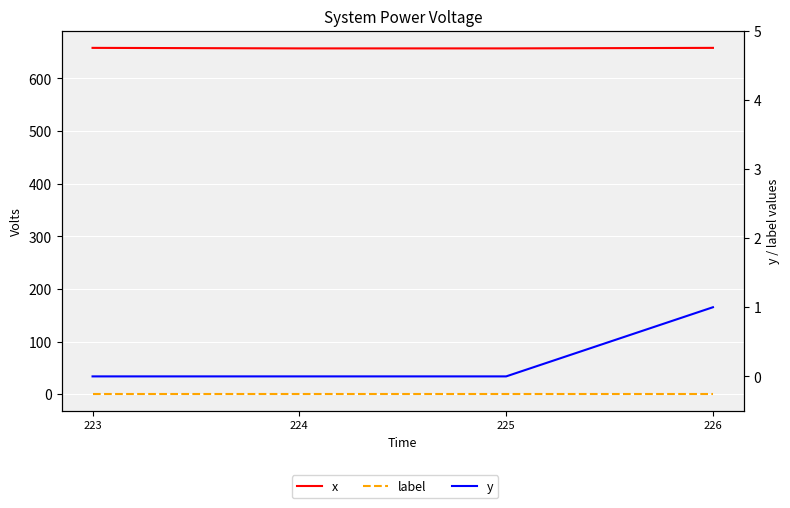

The y series shows 0 at 226. True or false?

False